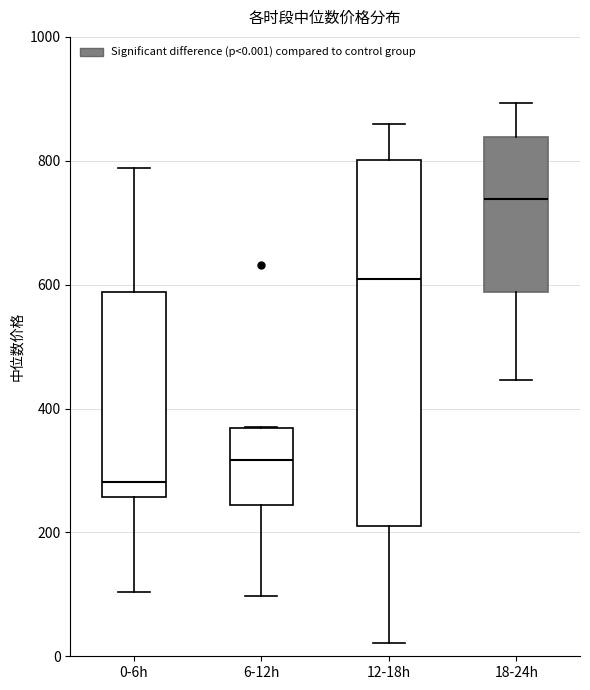

Reading left to right, transcribe this box plot: for each box, give where its median line is, the range the box spans, and where its two whiskers end, as read against the y-axis. The values are not printed on the chart, so give them approximately, as read against the axis.

0-6h: median 280, box 260 to 580, whiskers 100 to 780
6-12h: median 320, box 240 to 360, whiskers 100 to 360
12-18h: median 600, box 220 to 800, whiskers 20 to 860
18-24h: median 740, box 580 to 840, whiskers 440 to 900